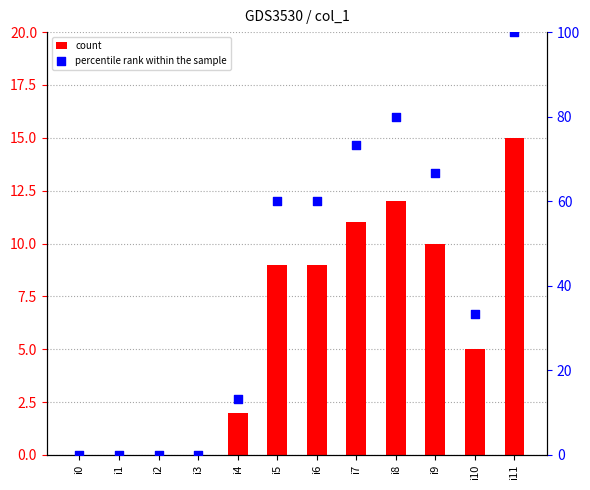

At which category is the sum across all series the highest?

i11